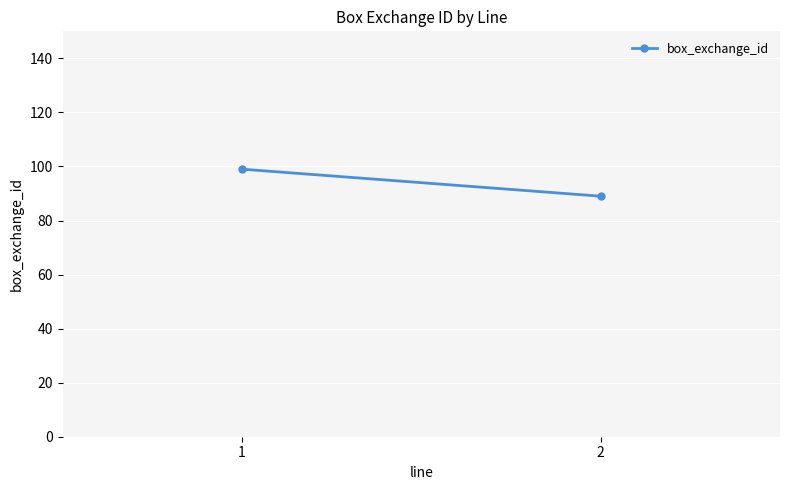

List the labels in order of value, smallest first.

2, 1